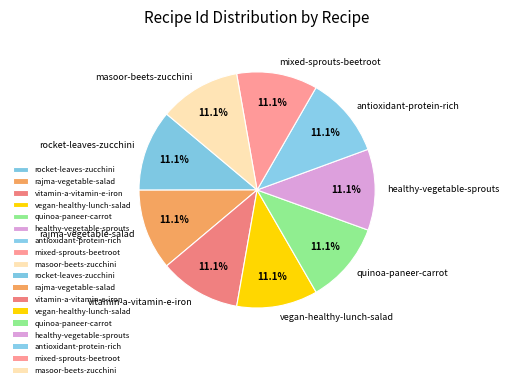

Count the number of slices in the pie.

9